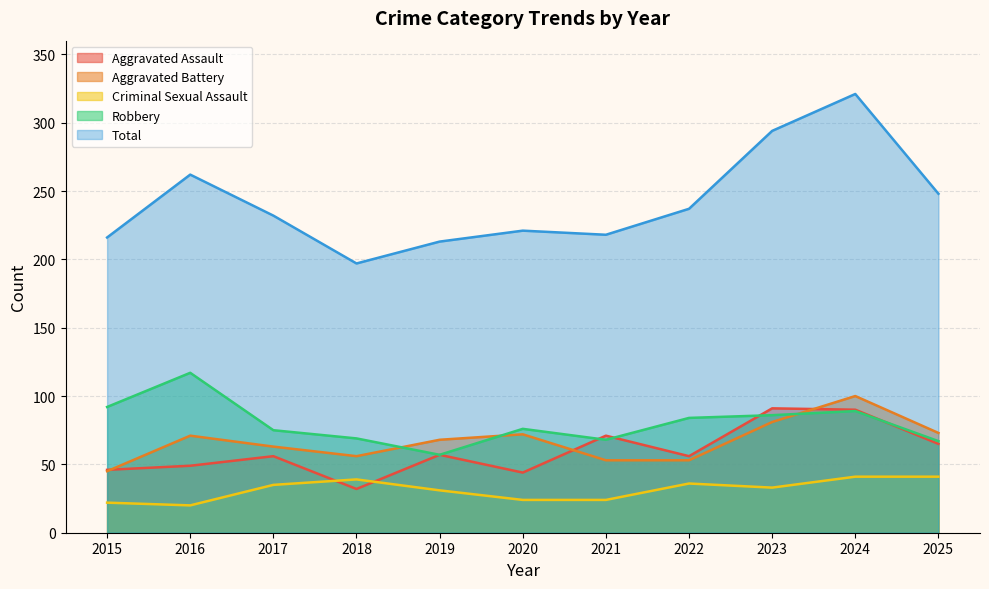

What is the sum of all Criminal Sexual Assault values?

346